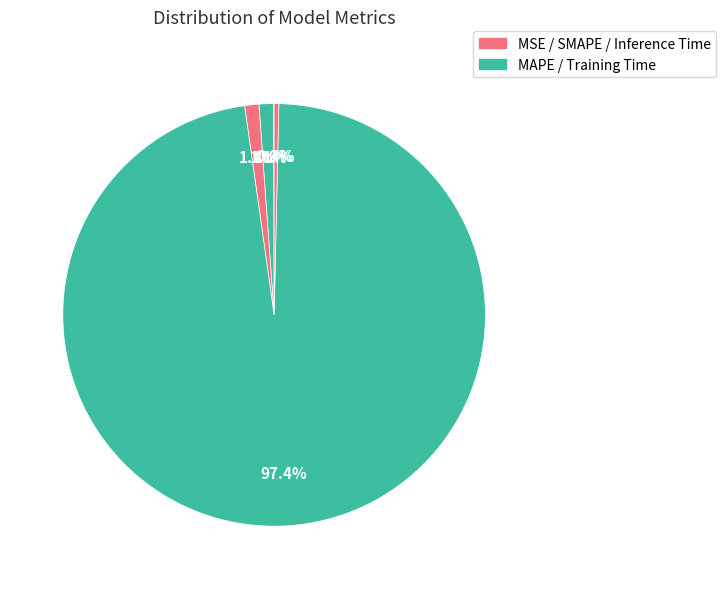

How many segments does this pie chart have?

5